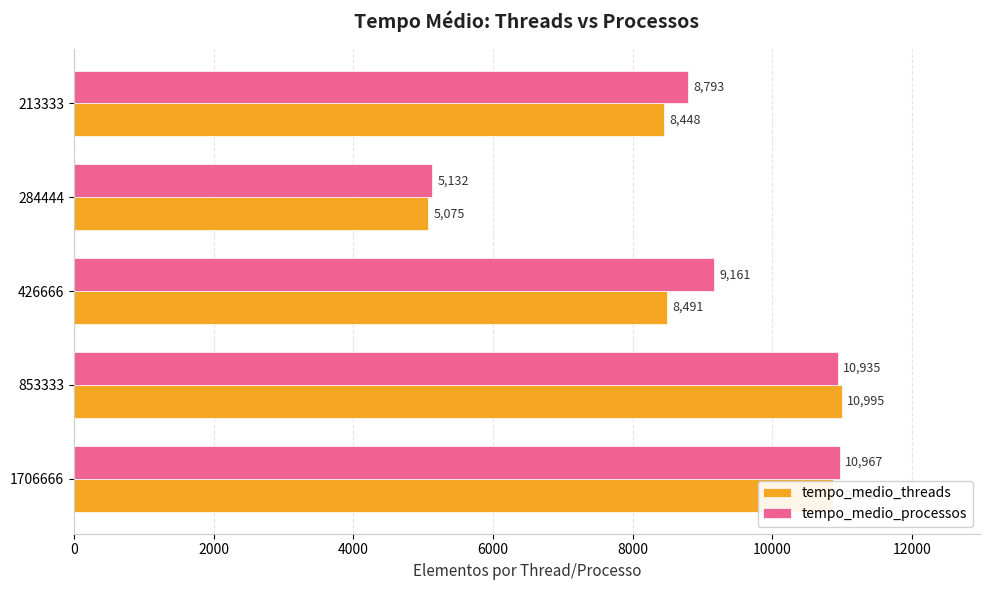

Which series has the widest spread of values?

tempo_medio_threads